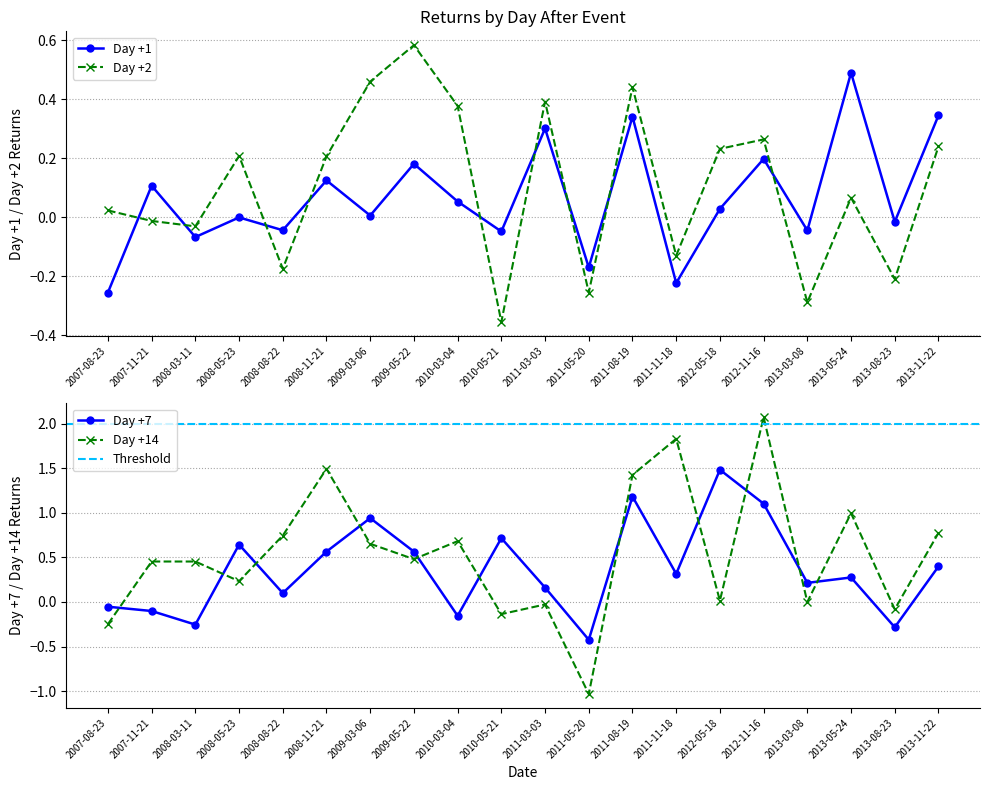

Reading left to right, what are all the values shown in this chart?

Day +1: -0.3	0.1	-0.1	0.0	-0.0	0.1	0.0	0.2	0.1	-0.0	0.3	-0.2	0.3	-0.2	0.0	0.2	-0.0	0.5	-0.0	0.3
Day +2: 0.0	-0.0	-0.0	0.2	-0.2	0.2	0.5	0.6	0.4	-0.4	0.4	-0.3	0.4	-0.1	0.2	0.3	-0.3	0.1	-0.2	0.2
Day +7: -0.1	-0.1	-0.3	0.6	0.1	0.6	0.9	0.6	-0.2	0.7	0.2	-0.4	1.2	0.3	1.5	1.1	0.2	0.3	-0.3	0.4
Day +14: -0.2	0.5	0.5	0.2	0.7	1.5	0.7	0.5	0.7	-0.1	-0.0	-1.0	1.4	1.8	0.0	2.1	0.0	1.0	-0.1	0.8